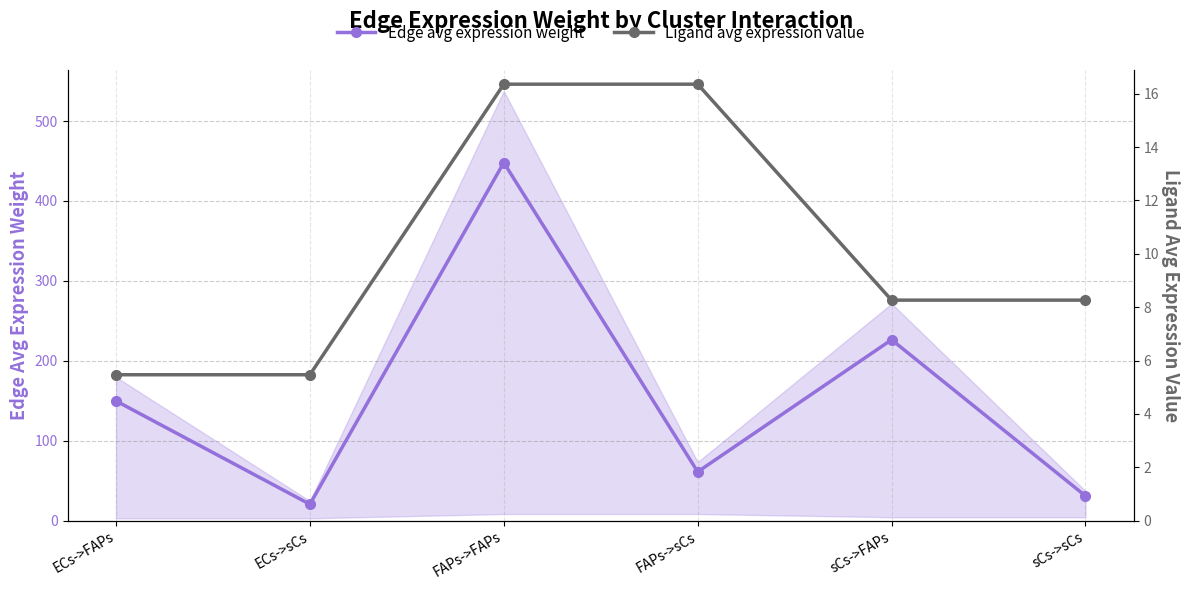

Is it true that Edge avg expression weight equals 47.6 at sCs->sCs?

False